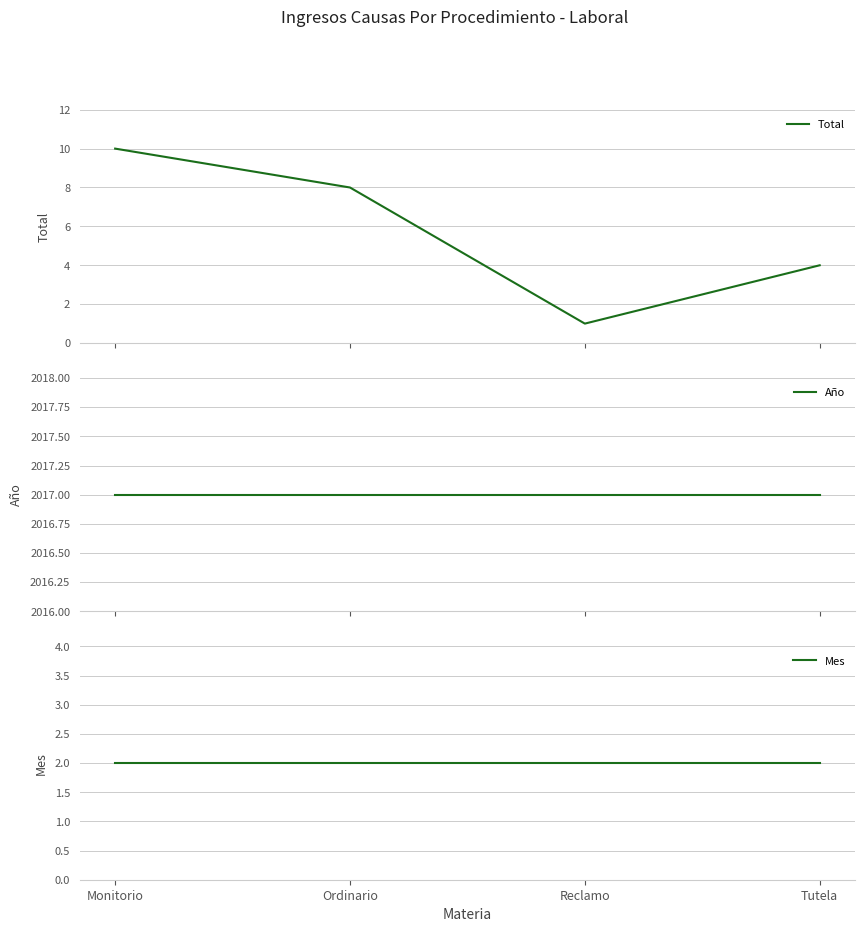

Count the Total values in the range 4 to 10.

3